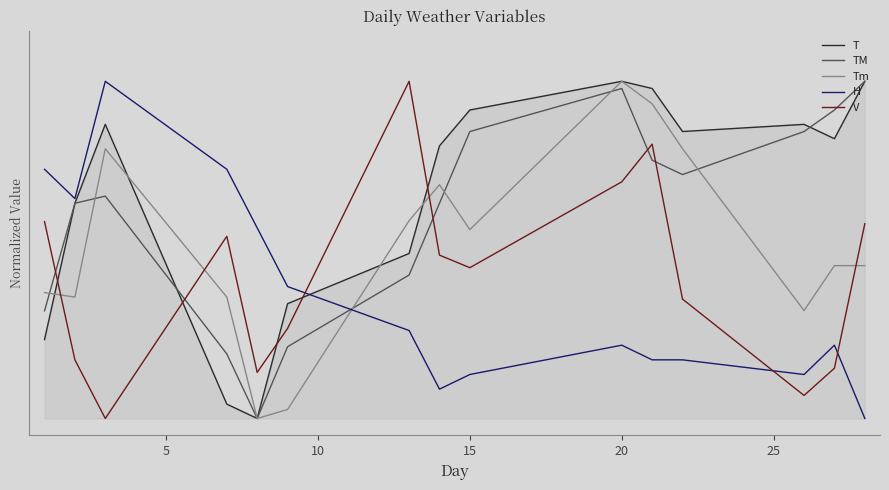

Does the chart display data point markers on the line(s)?

No